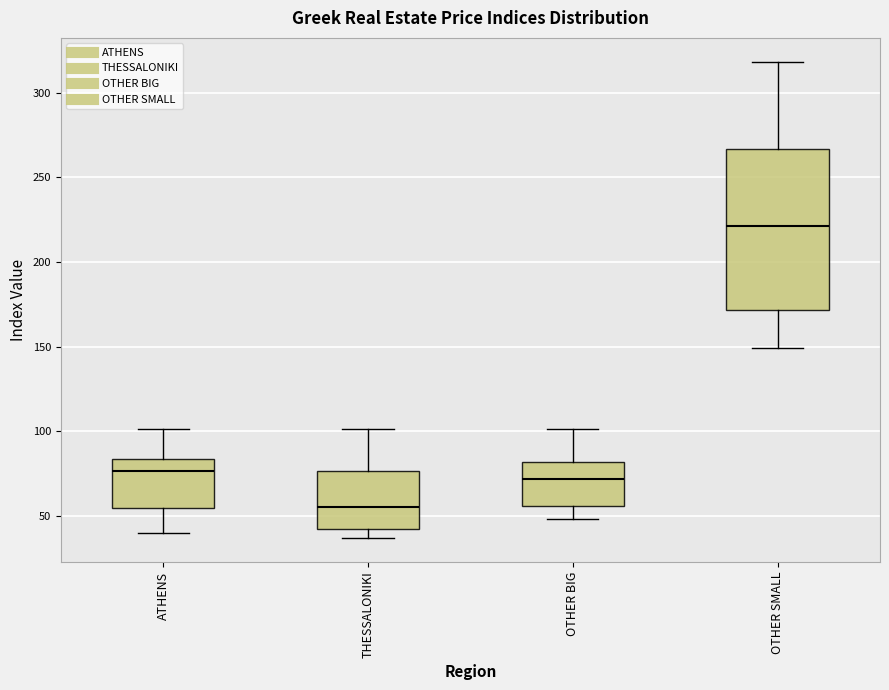

Reading left to right, read every box against the y-axis: the position of its median line, the range the box covers, and the ends of its whiskers. The values are not printed on the chart, so give them approximately, as read against the axis.

ATHENS: median 75, box 55 to 85, whiskers 40 to 100
THESSALONIKI: median 55, box 40 to 75, whiskers 35 to 100
OTHER BIG: median 70, box 55 to 80, whiskers 50 to 100
OTHER SMALL: median 220, box 170 to 265, whiskers 150 to 320